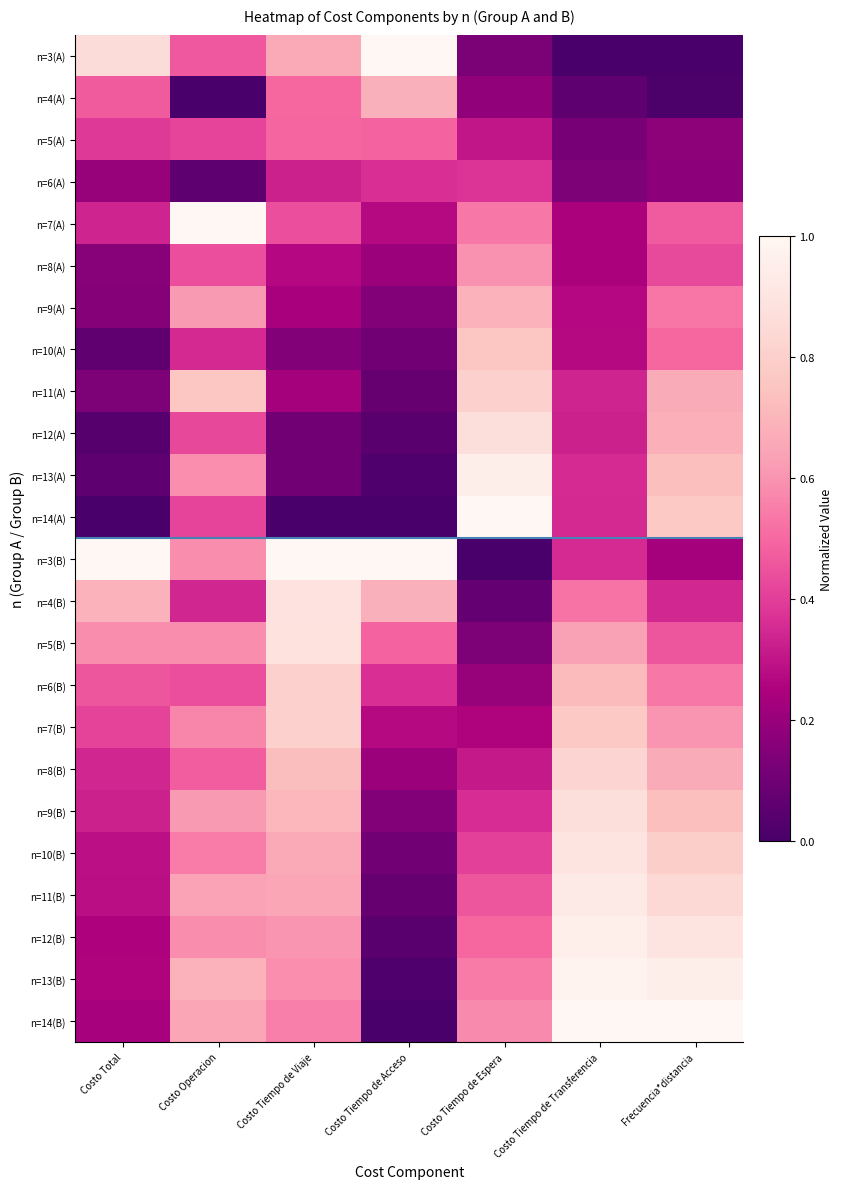

Reading left to right, transcribe all the data shown in this chart.

n=3(A): Costo Total=0.9	Costo Operacion=0.5	Costo Tiempo de Viaje=0.7	Costo Tiempo de Acceso=1.0	Costo Tiempo de Espera=0.1	Costo Tiempo de Transferencia=0.0	Frecuencia*distancia=0.0
n=4(A): Costo Total=0.5	Costo Operacion=0.0	Costo Tiempo de Viaje=0.5	Costo Tiempo de Acceso=0.7	Costo Tiempo de Espera=0.2	Costo Tiempo de Transferencia=0.1	Frecuencia*distancia=0.0
n=5(A): Costo Total=0.4	Costo Operacion=0.4	Costo Tiempo de Viaje=0.5	Costo Tiempo de Acceso=0.5	Costo Tiempo de Espera=0.3	Costo Tiempo de Transferencia=0.1	Frecuencia*distancia=0.2
n=6(A): Costo Total=0.2	Costo Operacion=0.1	Costo Tiempo de Viaje=0.3	Costo Tiempo de Acceso=0.4	Costo Tiempo de Espera=0.4	Costo Tiempo de Transferencia=0.1	Frecuencia*distancia=0.2
n=7(A): Costo Total=0.3	Costo Operacion=1.0	Costo Tiempo de Viaje=0.4	Costo Tiempo de Acceso=0.3	Costo Tiempo de Espera=0.5	Costo Tiempo de Transferencia=0.2	Frecuencia*distancia=0.5
n=8(A): Costo Total=0.2	Costo Operacion=0.4	Costo Tiempo de Viaje=0.3	Costo Tiempo de Acceso=0.2	Costo Tiempo de Espera=0.6	Costo Tiempo de Transferencia=0.2	Frecuencia*distancia=0.4
n=9(A): Costo Total=0.2	Costo Operacion=0.6	Costo Tiempo de Viaje=0.2	Costo Tiempo de Acceso=0.2	Costo Tiempo de Espera=0.7	Costo Tiempo de Transferencia=0.3	Frecuencia*distancia=0.5
n=10(A): Costo Total=0.1	Costo Operacion=0.3	Costo Tiempo de Viaje=0.1	Costo Tiempo de Acceso=0.1	Costo Tiempo de Espera=0.8	Costo Tiempo de Transferencia=0.3	Frecuencia*distancia=0.5
n=11(A): Costo Total=0.1	Costo Operacion=0.8	Costo Tiempo de Viaje=0.2	Costo Tiempo de Acceso=0.1	Costo Tiempo de Espera=0.8	Costo Tiempo de Transferencia=0.3	Frecuencia*distancia=0.7
n=12(A): Costo Total=0.0	Costo Operacion=0.4	Costo Tiempo de Viaje=0.1	Costo Tiempo de Acceso=0.0	Costo Tiempo de Espera=0.9	Costo Tiempo de Transferencia=0.3	Frecuencia*distancia=0.7
n=13(A): Costo Total=0.1	Costo Operacion=0.6	Costo Tiempo de Viaje=0.1	Costo Tiempo de Acceso=0.0	Costo Tiempo de Espera=1.0	Costo Tiempo de Transferencia=0.4	Frecuencia*distancia=0.7
n=14(A): Costo Total=0.0	Costo Operacion=0.4	Costo Tiempo de Viaje=0.0	Costo Tiempo de Acceso=0.0	Costo Tiempo de Espera=1.0	Costo Tiempo de Transferencia=0.3	Frecuencia*distancia=0.8
n=3(B): Costo Total=1.0	Costo Operacion=0.6	Costo Tiempo de Viaje=1.0	Costo Tiempo de Acceso=1.0	Costo Tiempo de Espera=0.0	Costo Tiempo de Transferencia=0.4	Frecuencia*distancia=0.2
n=4(B): Costo Total=0.7	Costo Operacion=0.3	Costo Tiempo de Viaje=0.9	Costo Tiempo de Acceso=0.7	Costo Tiempo de Espera=0.1	Costo Tiempo de Transferencia=0.5	Frecuencia*distancia=0.3
n=5(B): Costo Total=0.6	Costo Operacion=0.6	Costo Tiempo de Viaje=0.9	Costo Tiempo de Acceso=0.5	Costo Tiempo de Espera=0.1	Costo Tiempo de Transferencia=0.6	Frecuencia*distancia=0.5
n=6(B): Costo Total=0.5	Costo Operacion=0.4	Costo Tiempo de Viaje=0.8	Costo Tiempo de Acceso=0.4	Costo Tiempo de Espera=0.2	Costo Tiempo de Transferencia=0.7	Frecuencia*distancia=0.5
n=7(B): Costo Total=0.4	Costo Operacion=0.6	Costo Tiempo de Viaje=0.8	Costo Tiempo de Acceso=0.3	Costo Tiempo de Espera=0.3	Costo Tiempo de Transferencia=0.8	Frecuencia*distancia=0.6
n=8(B): Costo Total=0.3	Costo Operacion=0.5	Costo Tiempo de Viaje=0.7	Costo Tiempo de Acceso=0.2	Costo Tiempo de Espera=0.3	Costo Tiempo de Transferencia=0.8	Frecuencia*distancia=0.7
n=9(B): Costo Total=0.3	Costo Operacion=0.6	Costo Tiempo de Viaje=0.7	Costo Tiempo de Acceso=0.2	Costo Tiempo de Espera=0.4	Costo Tiempo de Transferencia=0.9	Frecuencia*distancia=0.7
n=10(B): Costo Total=0.3	Costo Operacion=0.5	Costo Tiempo de Viaje=0.7	Costo Tiempo de Acceso=0.1	Costo Tiempo de Espera=0.4	Costo Tiempo de Transferencia=0.9	Frecuencia*distancia=0.8
n=11(B): Costo Total=0.3	Costo Operacion=0.6	Costo Tiempo de Viaje=0.7	Costo Tiempo de Acceso=0.1	Costo Tiempo de Espera=0.5	Costo Tiempo de Transferencia=0.9	Frecuencia*distancia=0.8
n=12(B): Costo Total=0.3	Costo Operacion=0.6	Costo Tiempo de Viaje=0.6	Costo Tiempo de Acceso=0.0	Costo Tiempo de Espera=0.5	Costo Tiempo de Transferencia=1.0	Frecuencia*distancia=0.9
n=13(B): Costo Total=0.3	Costo Operacion=0.7	Costo Tiempo de Viaje=0.6	Costo Tiempo de Acceso=0.0	Costo Tiempo de Espera=0.5	Costo Tiempo de Transferencia=1.0	Frecuencia*distancia=0.9
n=14(B): Costo Total=0.2	Costo Operacion=0.6	Costo Tiempo de Viaje=0.6	Costo Tiempo de Acceso=0.0	Costo Tiempo de Espera=0.6	Costo Tiempo de Transferencia=1.0	Frecuencia*distancia=1.0